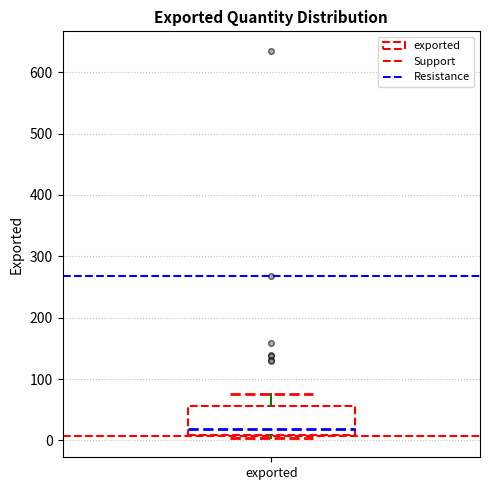

Transcribe this box plot: give where the median line is, the range the box spans, and where the two whiskers end, as read against the y-axis. The values are not printed on the chart, so give them approximately, as read against the axis.

median 20, box 10 to 60, whiskers 0 to 80